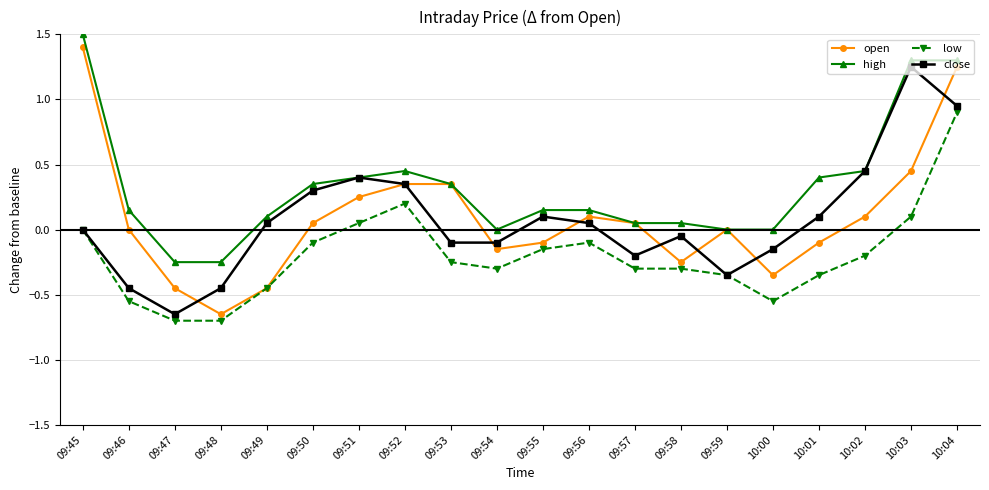

Which series changed the most between 09:45 and 09:54?

open